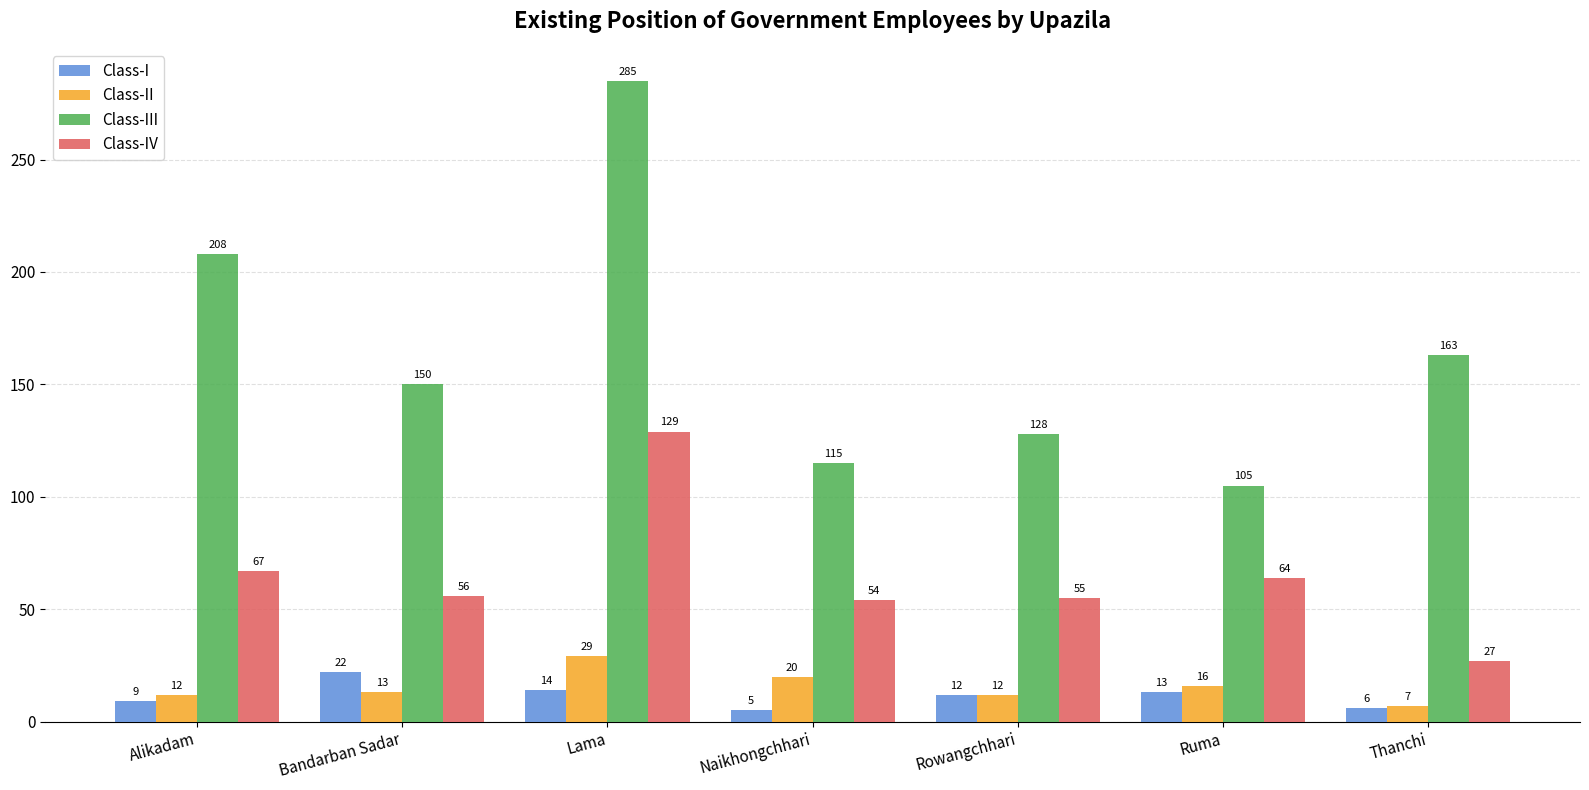

What is the spread (max minus min) of values at Lama?

271